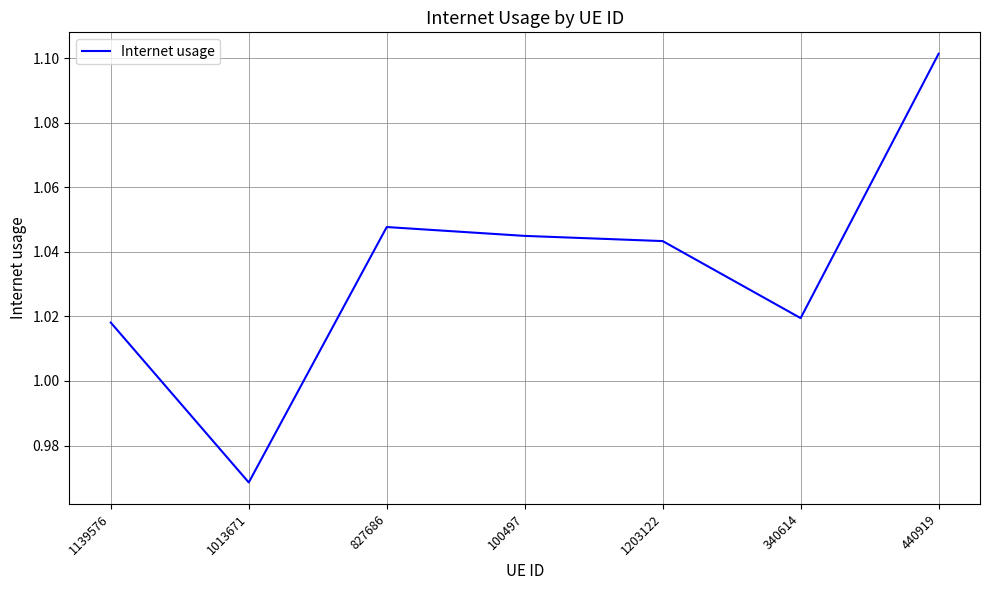

What is the sum of all values?

7.2